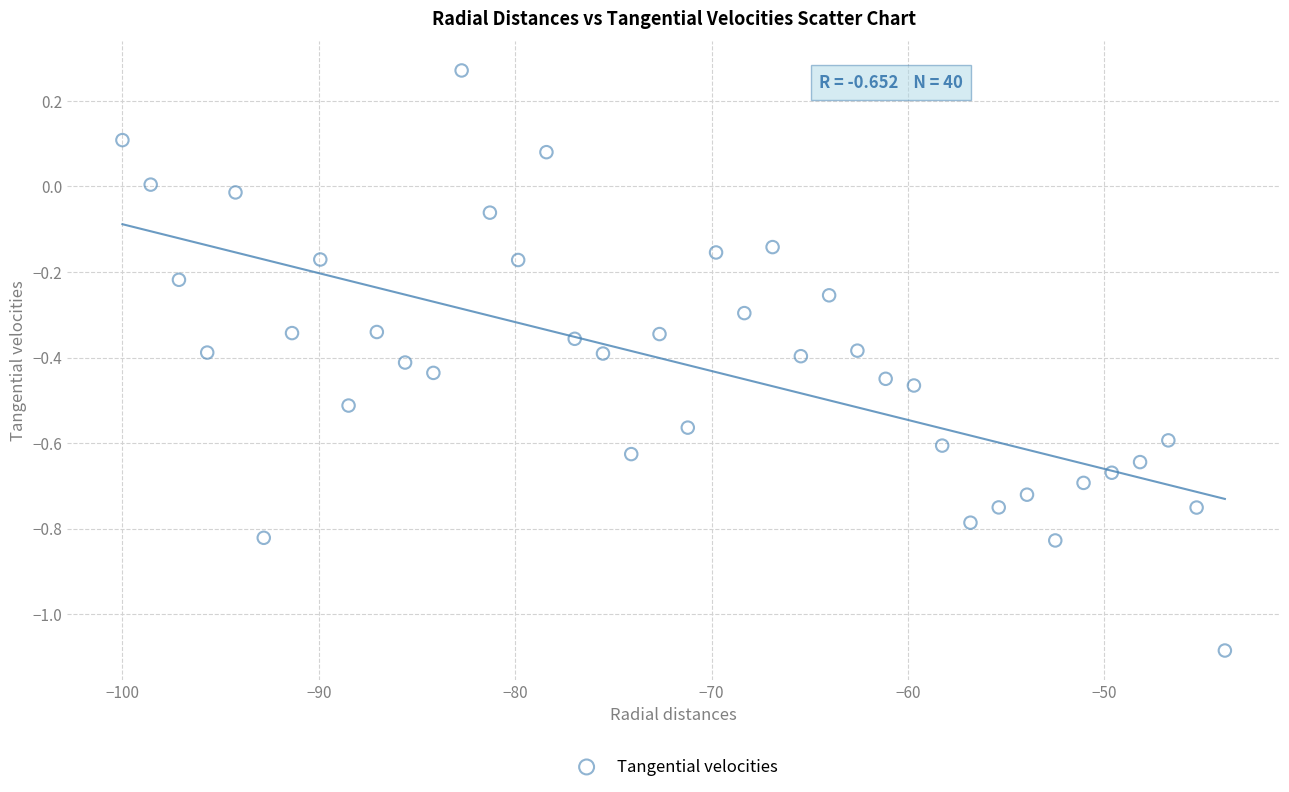

What is the range of X values (max minus min)?

56.1